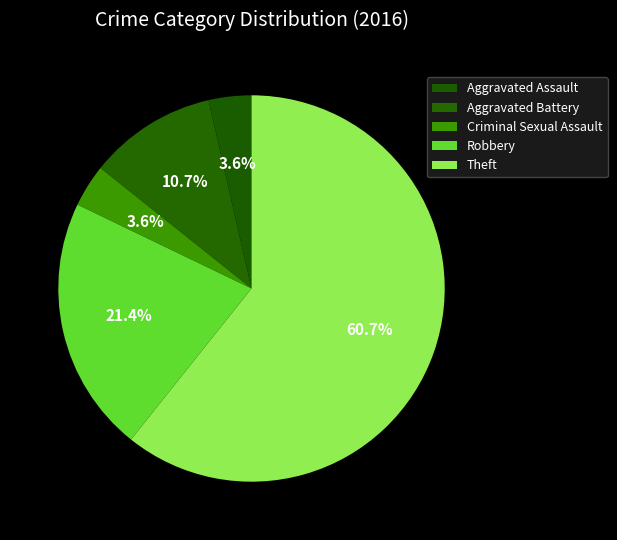

Which slice is the smallest?

Aggravated Assault